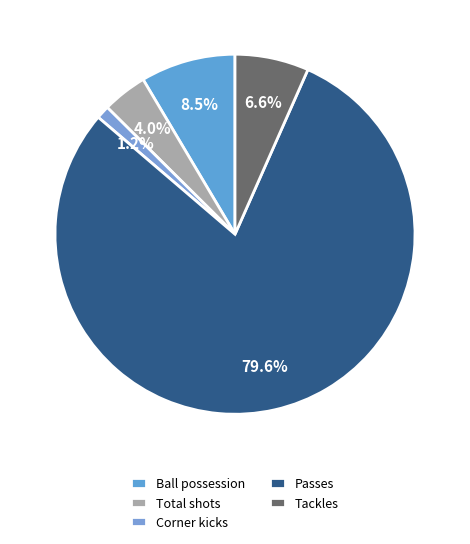

To the nearest percent, what portion does Total shots represent?

4%